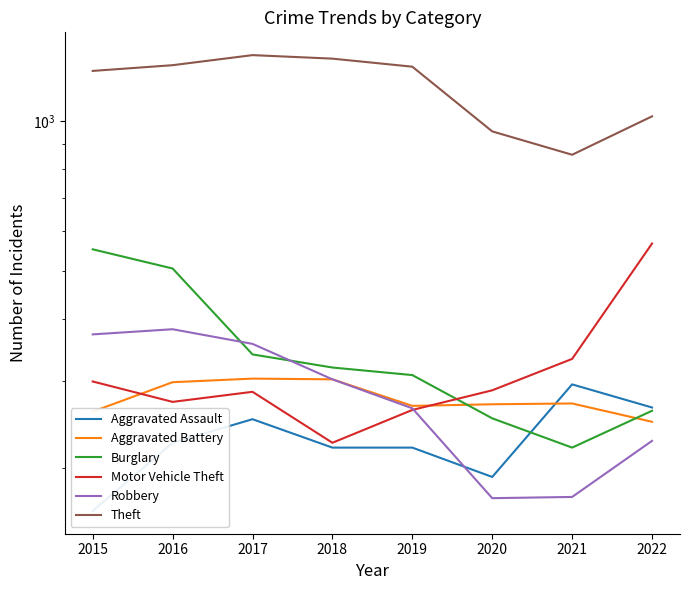

What is the value of the Aggravated Assault point at the 2nd from the left?

225